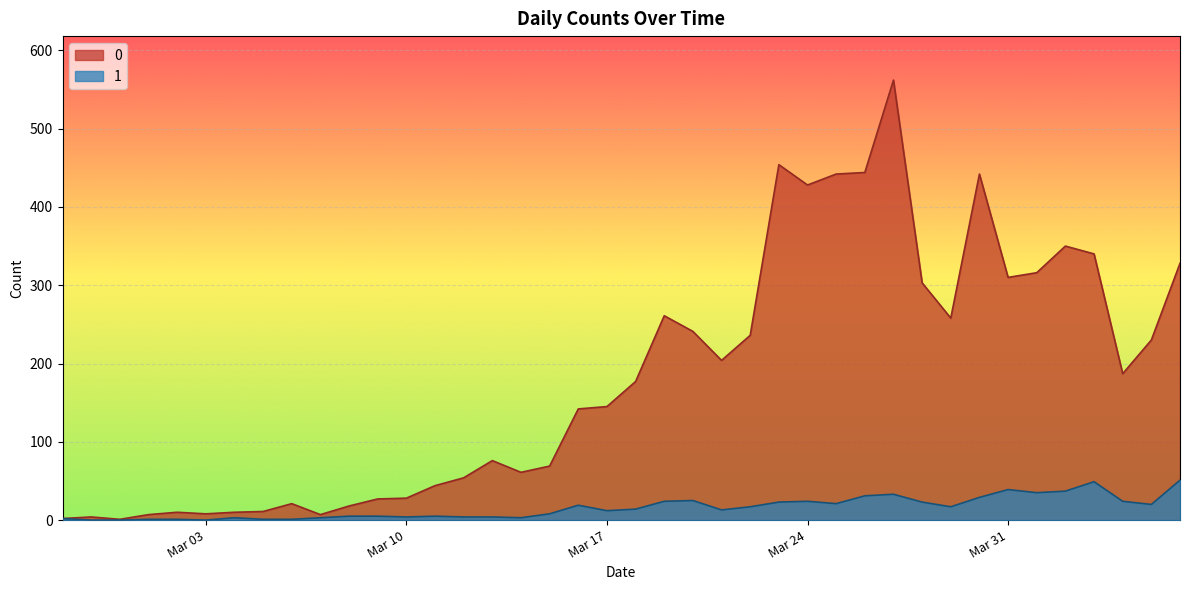

List the series in order of their peak value, highest first.

0, 1